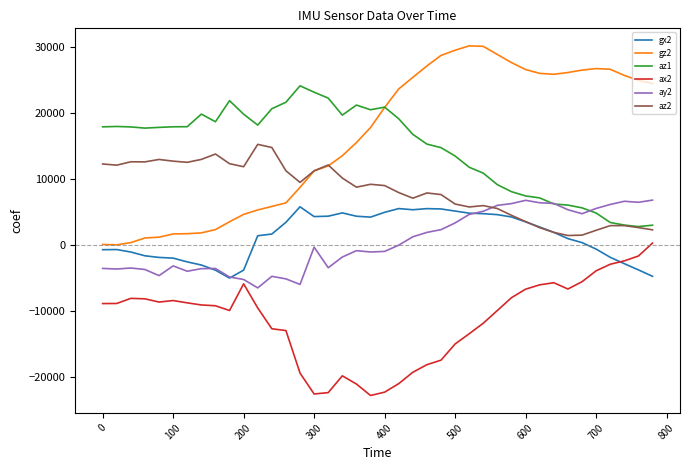

True or false: az2 and ax2 intersect in this chart.

False